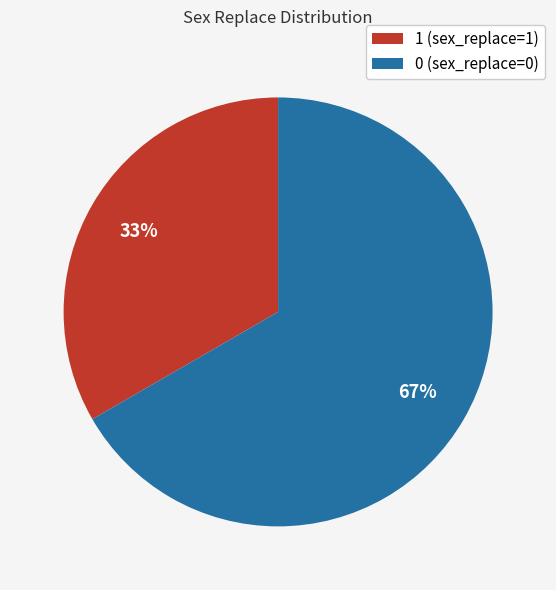

Is the sum of 0 (sex_replace=0) and 1 (sex_replace=1) greater than half?

Yes